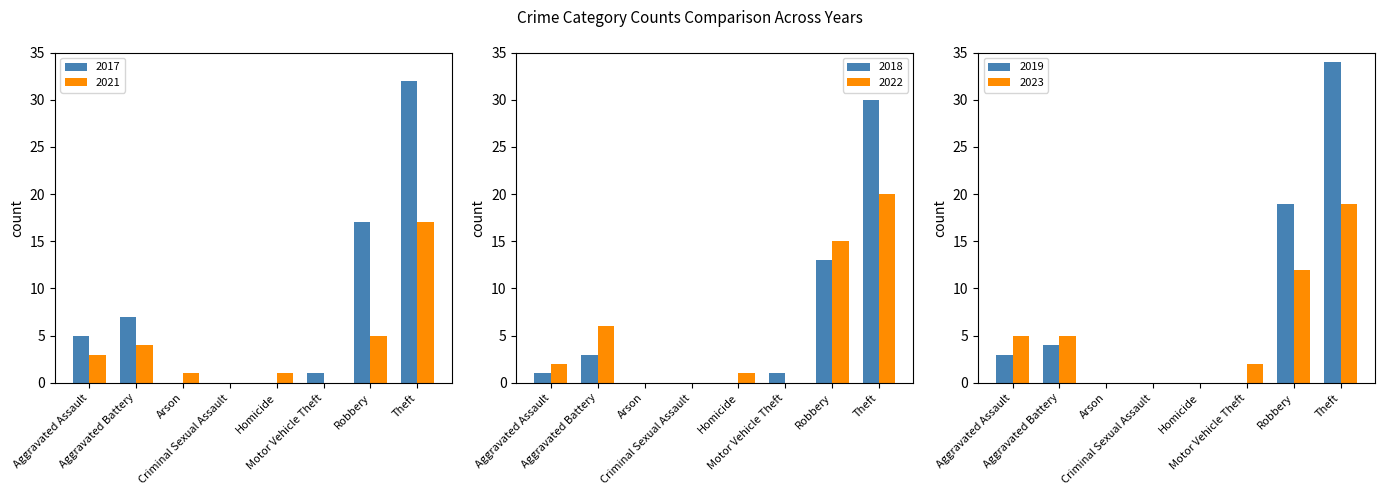

Which series changed the most between Aggravated Battery and Motor Vehicle Theft?

2017